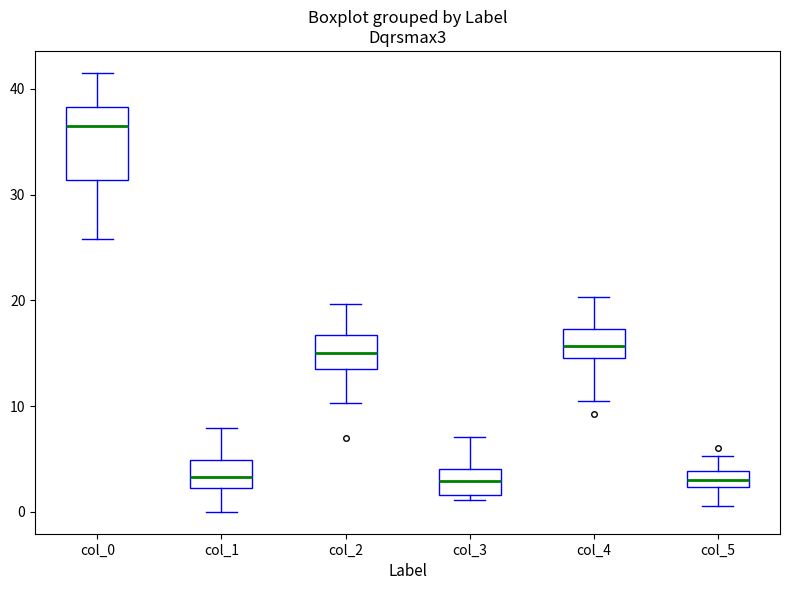

Where does the median line of the box for col_2 sit on the y-axis? The values are not printed on the chart, so give them approximately, as read against the axis.

15